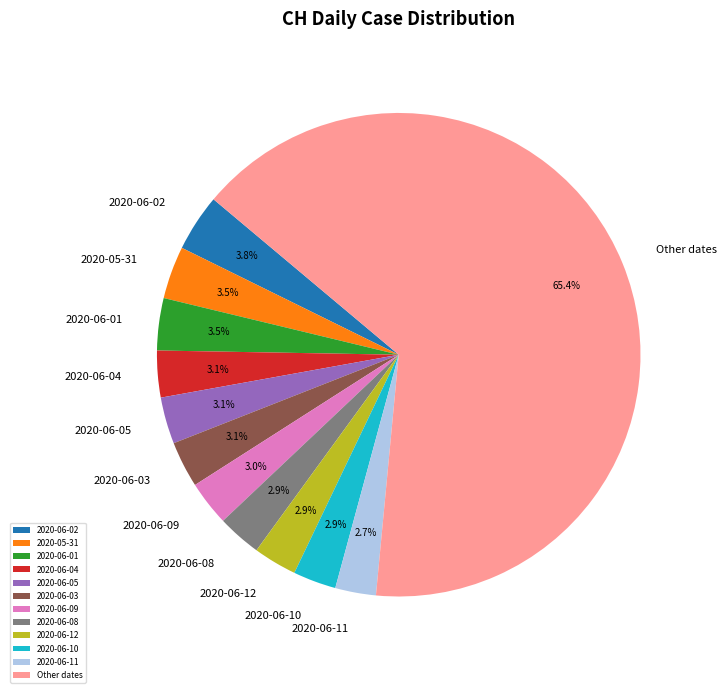

What portion of the pie excludes 2020-06-11?

97.3%